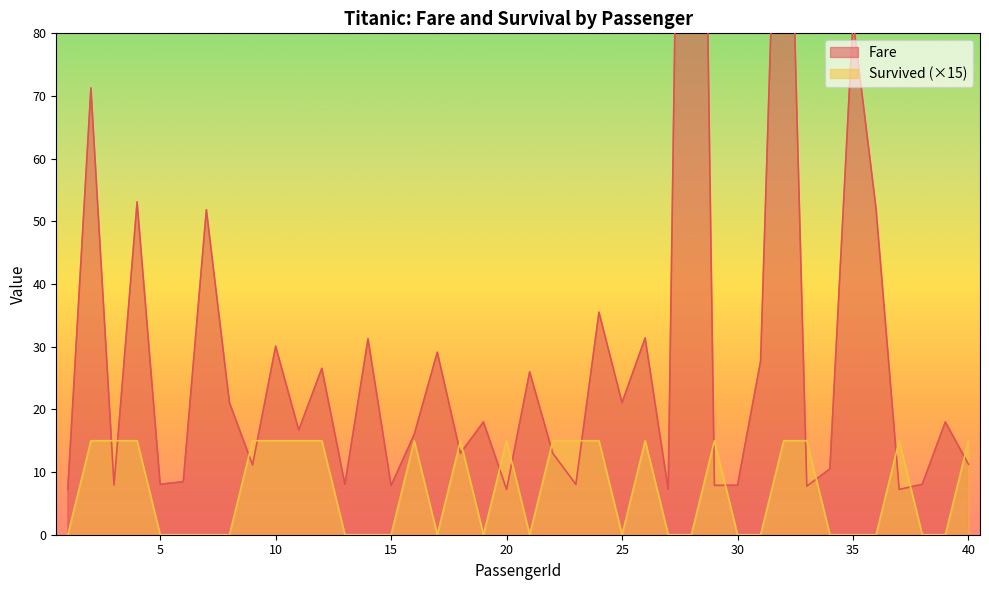

Reading left to right, list all the values displayed in this chart.

Survived: 0.0	15.0	15.0	15.0	0.0	0.0	0.0	0.0	15.0	15.0	15.0	15.0	0.0	0.0	0.0	15.0	0.0	15.0	0.0	15.0	0.0	15.0	15.0	15.0	0.0	15.0	0.0	0.0	15.0	0.0	0.0	15.0	15.0	0.0	0.0	0.0	15.0	0.0	0.0	15.0
Fare: 7.2	71.3	7.9	53.1	8.1	8.5	51.9	21.1	11.1	30.1	16.7	26.6	8.1	31.3	7.9	16.0	29.1	13.0	18.0	7.2	26.0	13.0	8.0	35.5	21.1	31.4	7.2	263.0	7.9	7.9	27.7	146.5	7.8	10.5	82.2	52.0	7.2	8.1	18.0	11.2